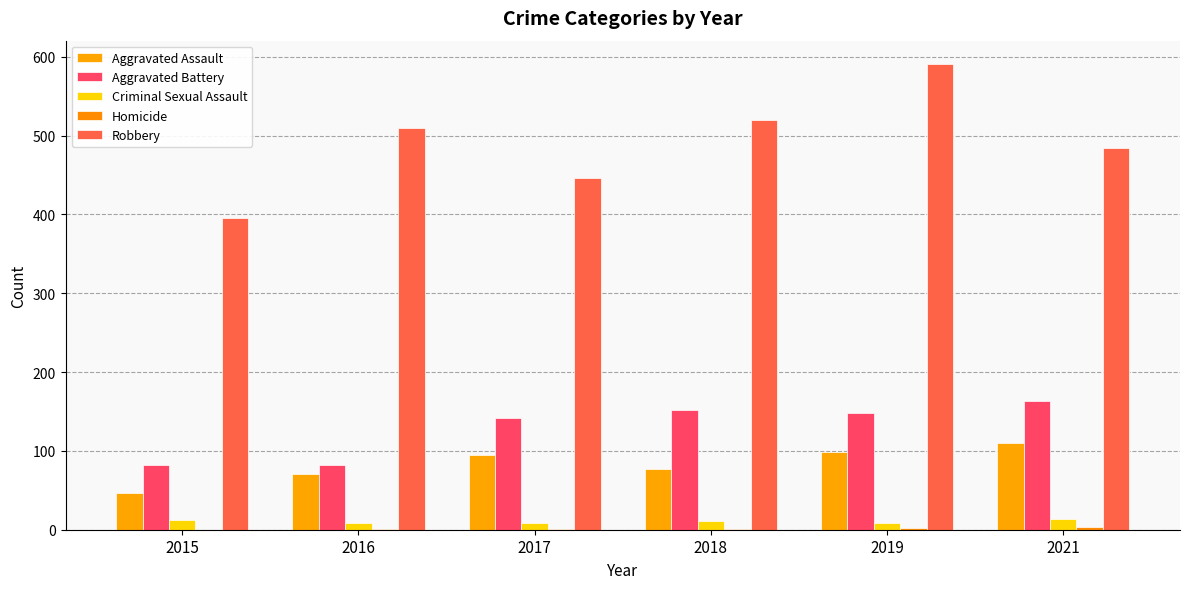

How many groups of bars are there?

6